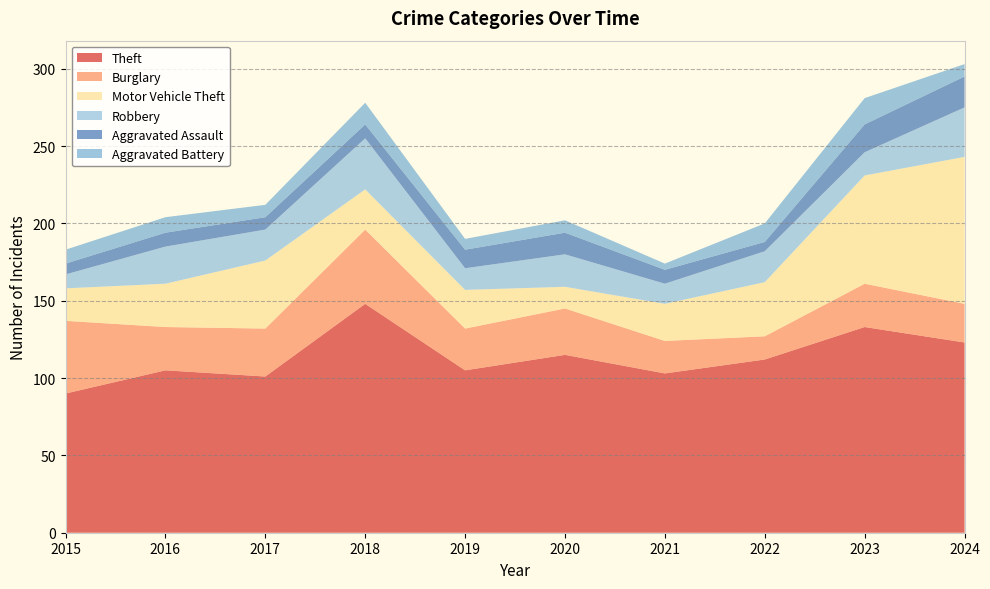

Reading right to left, extract all data points from this chart.

Theft: 123	133	112	103	115	105	148	101	105	90
Burglary: 25	28	15	21	30	27	48	31	28	47
Motor Vehicle Theft: 95	70	35	24	14	25	26	44	28	21
Robbery: 32	15	20	13	21	14	33	20	24	9
Aggravated Assault: 20	18	6	9	14	12	9	8	9	7
Aggravated Battery: 8	17	12	4	8	7	14	8	10	9